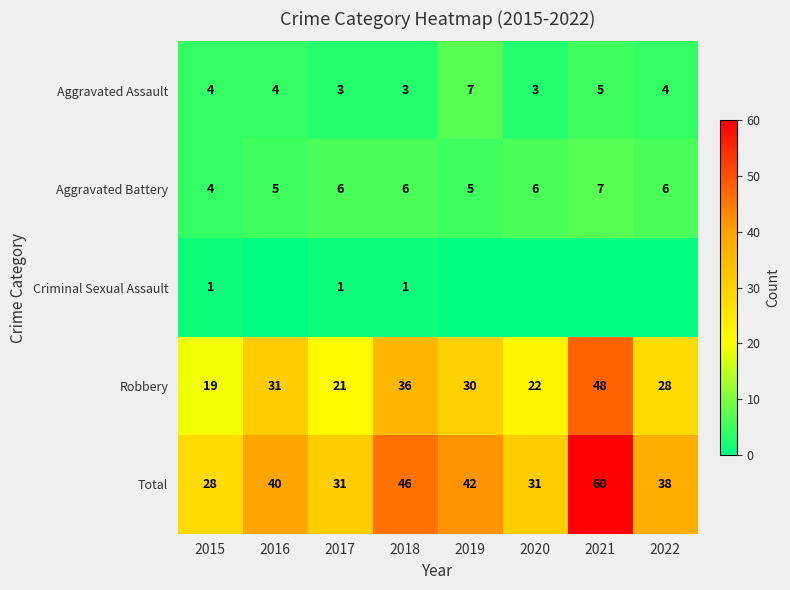

Between 2017 and 2020, which is larger?

2017